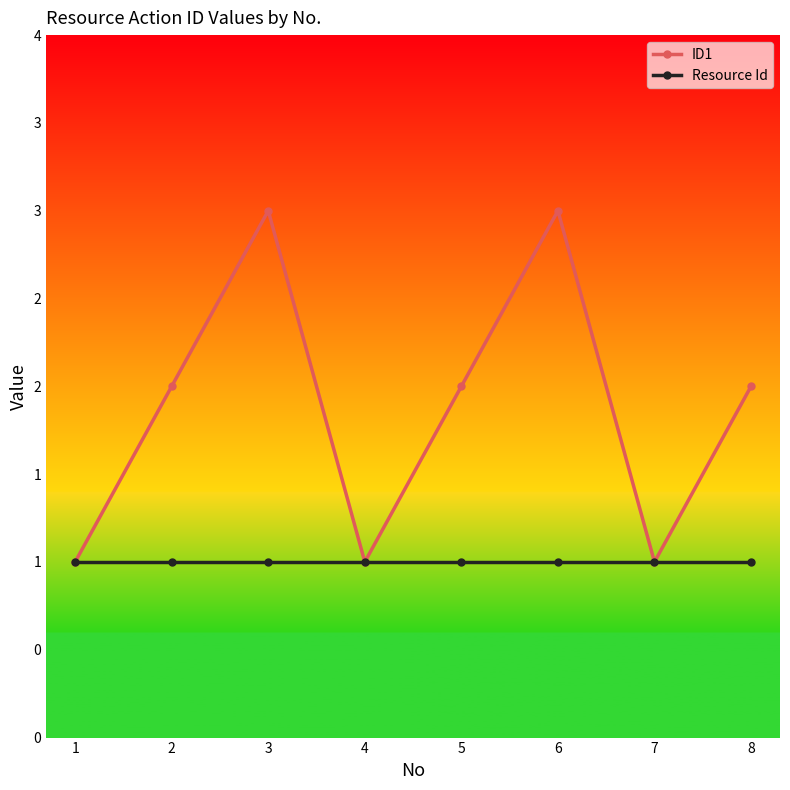

True or false: ID1 has more than 0 points higher than both neighbors.

True